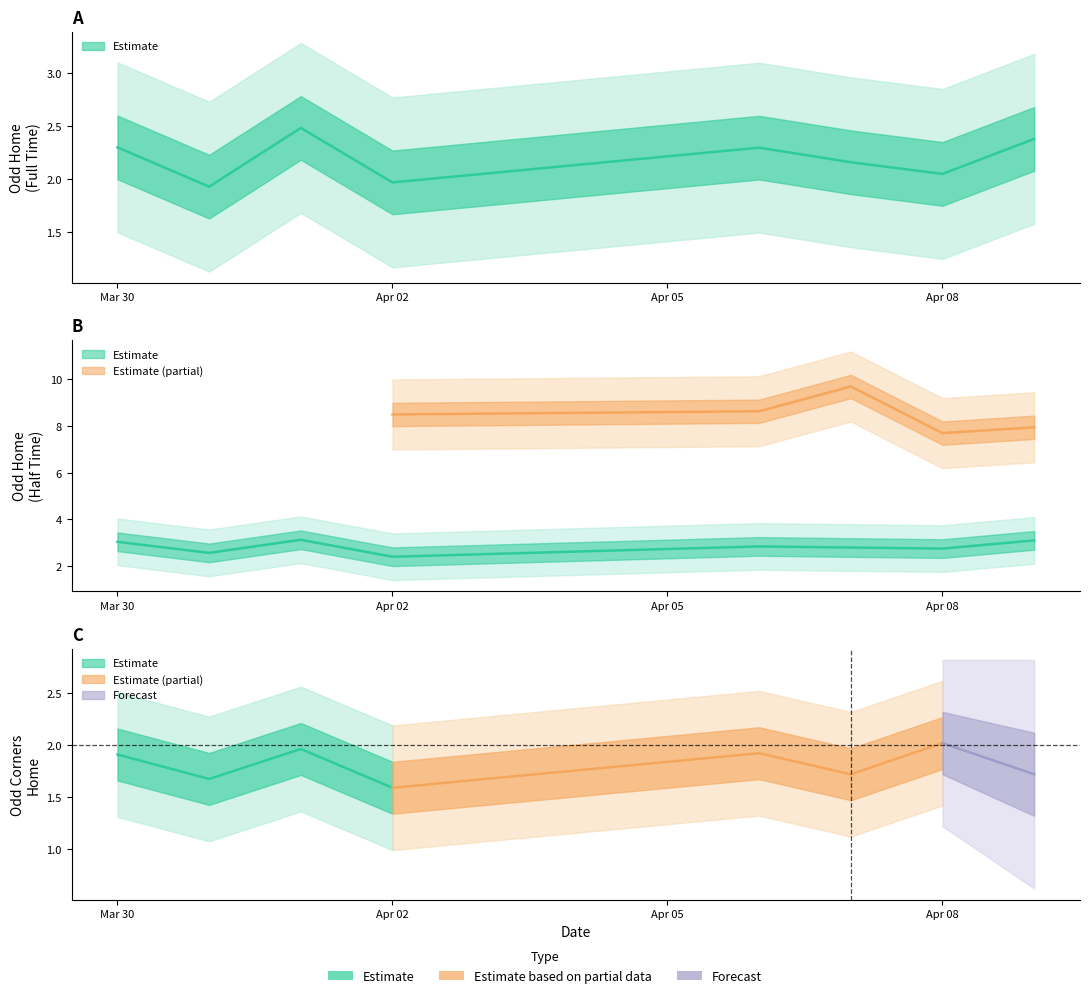

Does the chart have visible grid lines?

No